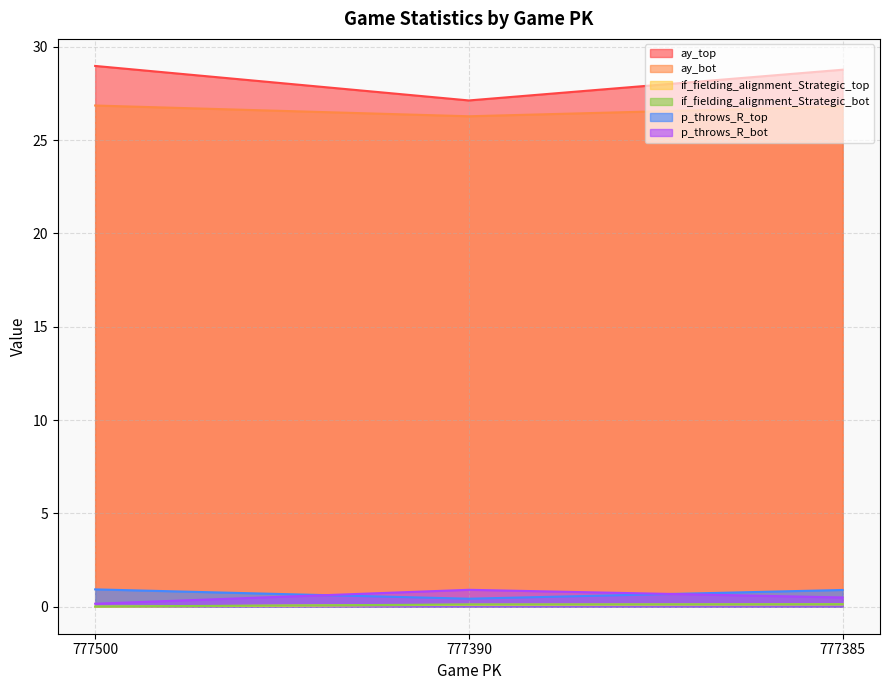

Is it true that if_fielding_alignment_Strategic_top equals 0.0 at 777500?

True